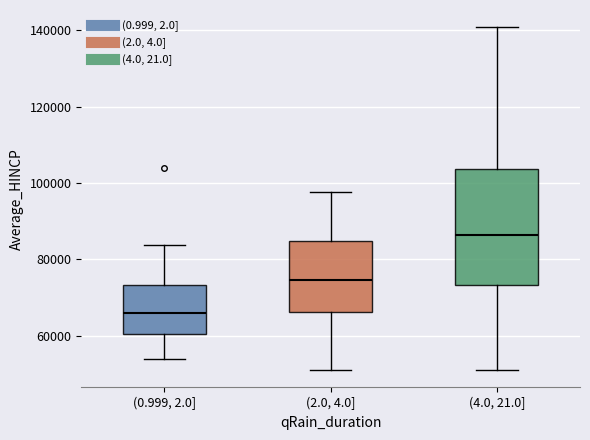

Reading left to right, read every box against the y-axis: the position of its median line, the range the box covers, and the ends of its whiskers. The values are not printed on the chart, so give them approximately, as read against the axis.

(0.999, 2.0]: median 66000, box 60000 to 74000, whiskers 54000 to 84000
(2.0, 4.0]: median 74000, box 66000 to 84000, whiskers 50000 to 98000
(4.0, 21.0]: median 86000, box 74000 to 104000, whiskers 50000 to 140000